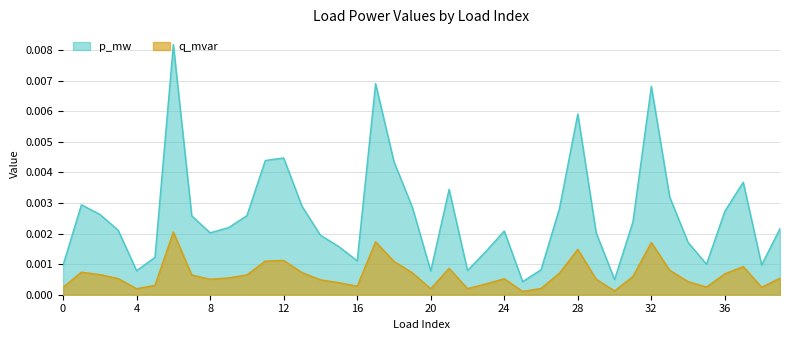

At which category is the sum across all series the highest?

6